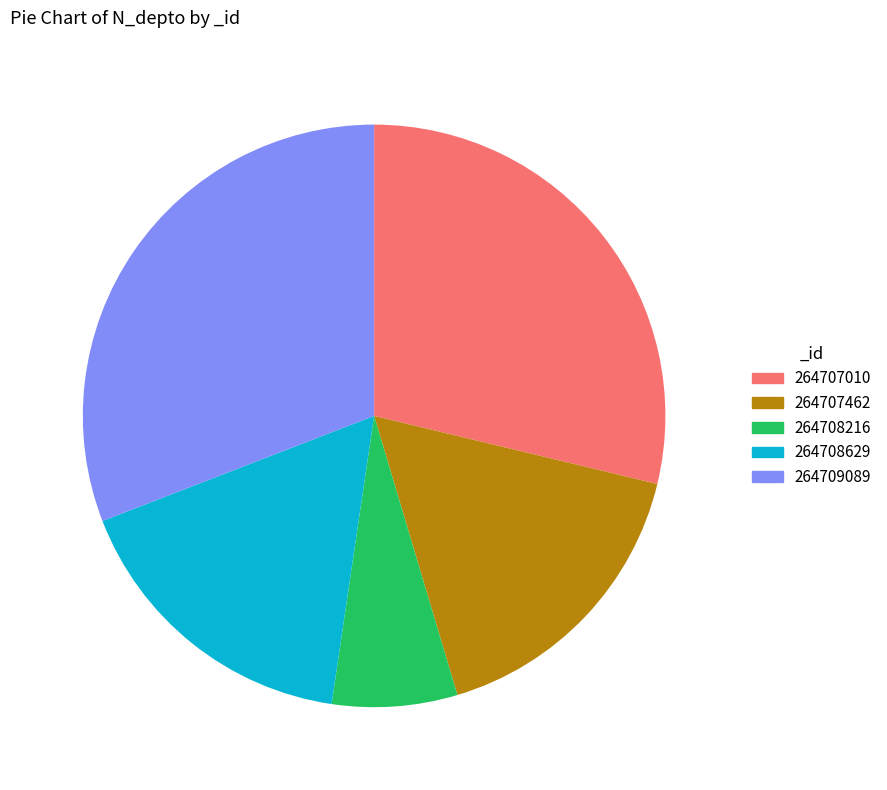

How many slices are in this pie chart?

5